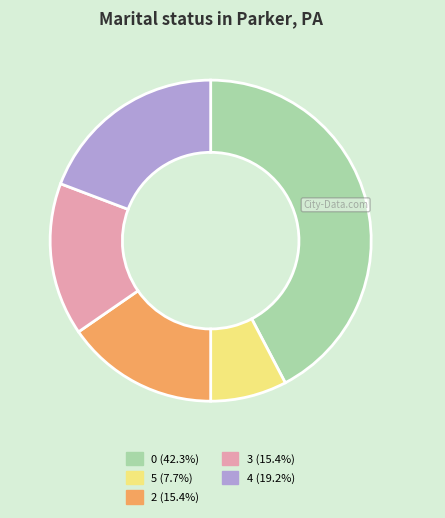

Is there any slice that represents more than half of the pie?

No